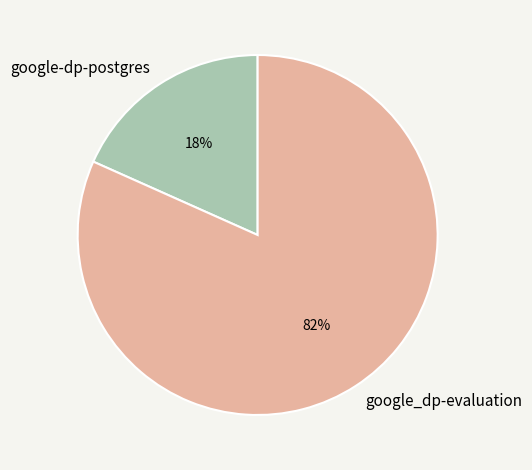

True or false: google_dp-evaluation accounts for 82% of the total.

True